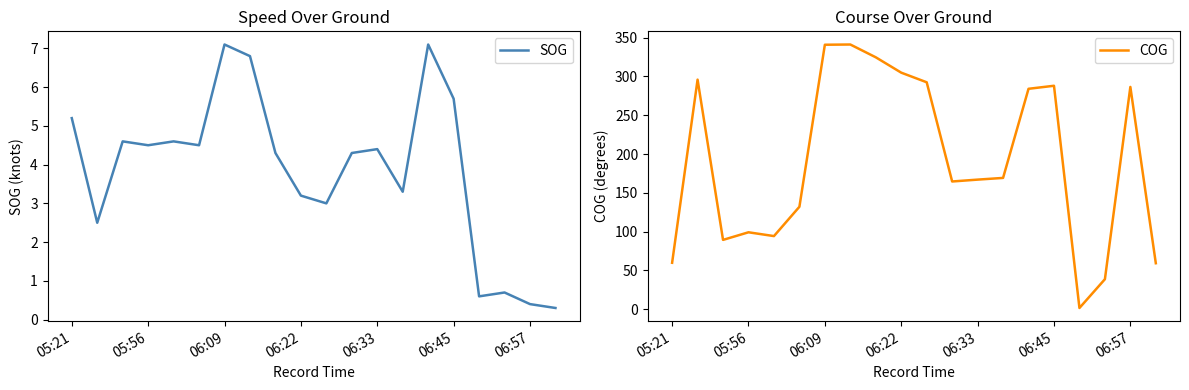

What is the minimum value shown in the chart?

0.3